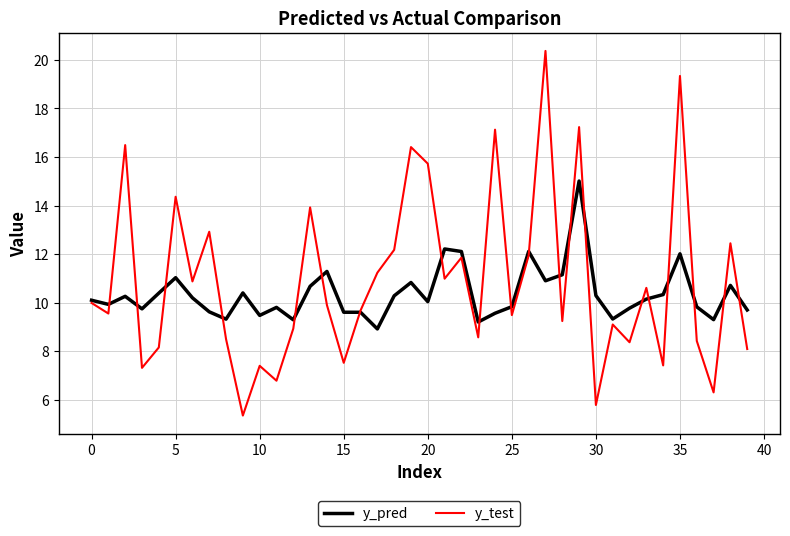

What is the lowest value of the y_pred series?

8.9